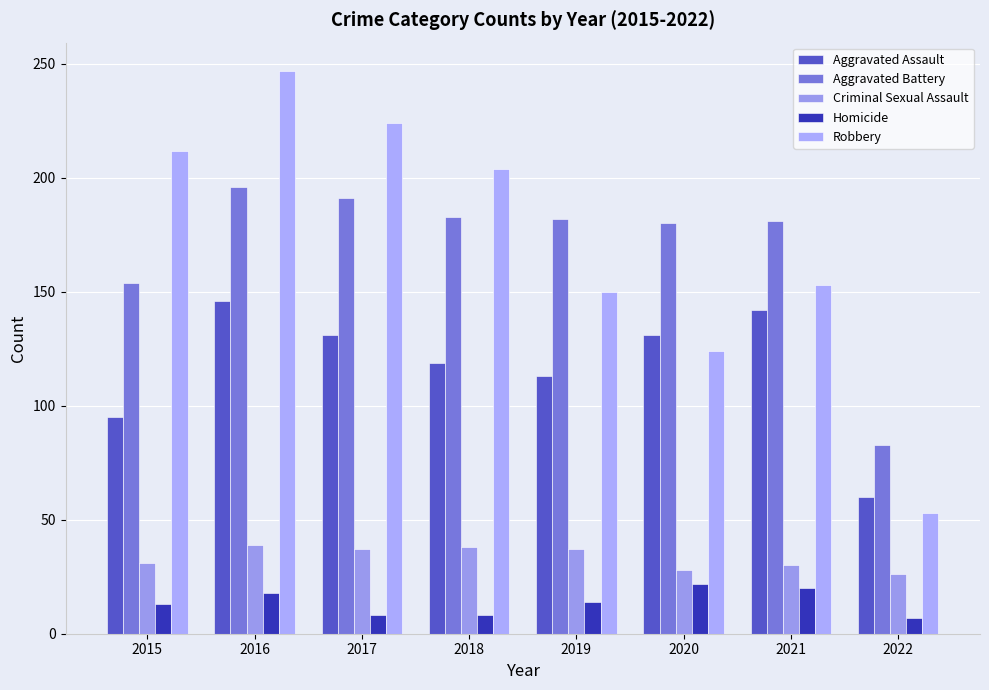

How many data points in Homicide are less than 14?

4